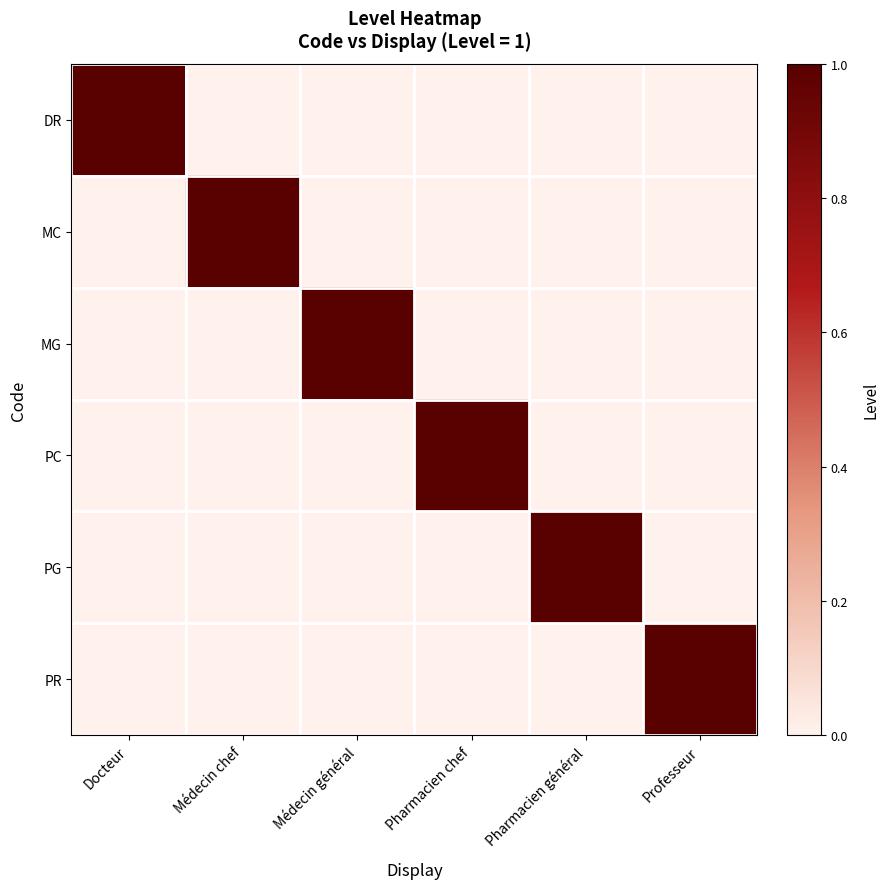

Which has a higher value, Pharmacien chef or Pharmacien général?

Pharmacien chef